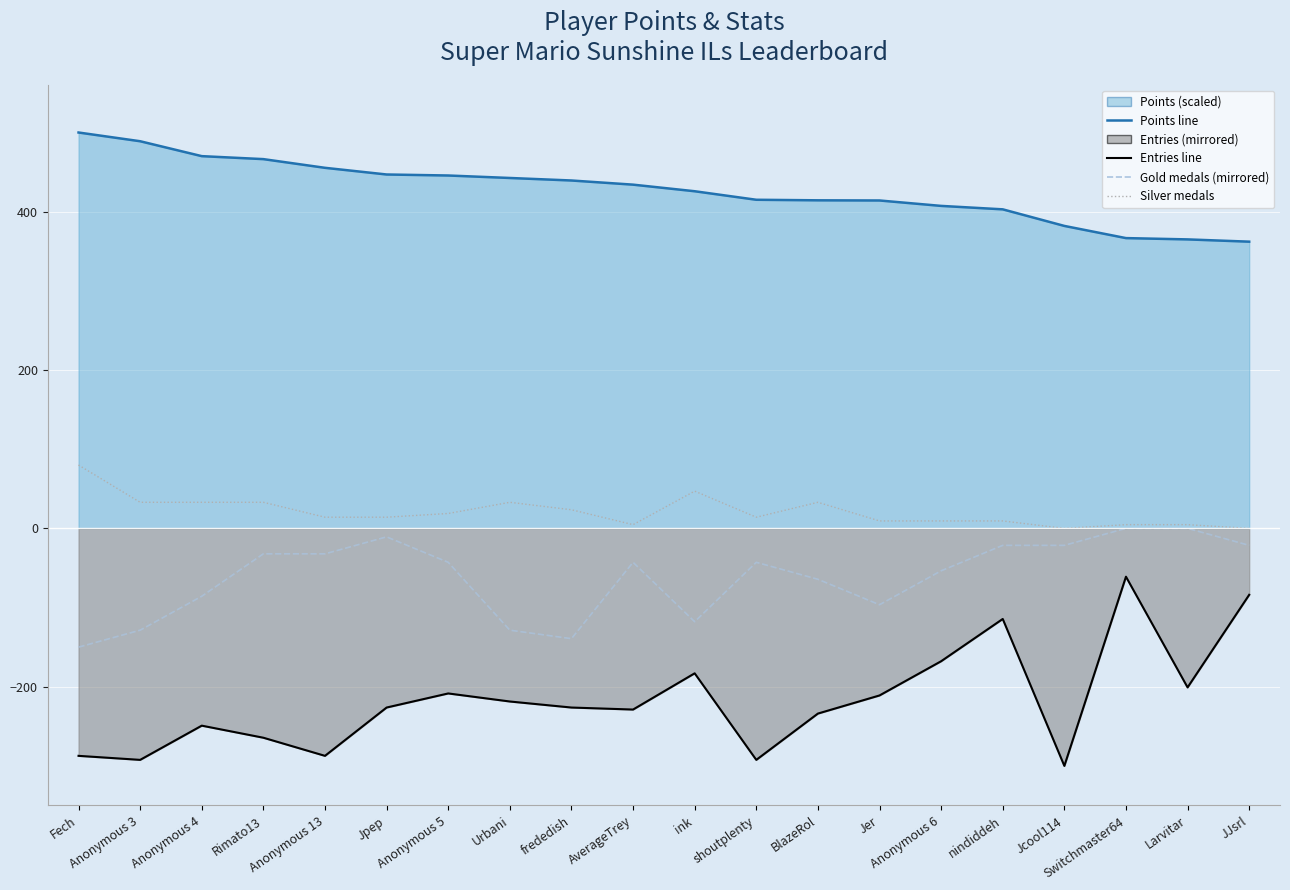

What is the value of the Gold medals (mirrored) point at the 15th from the left?

-53.6